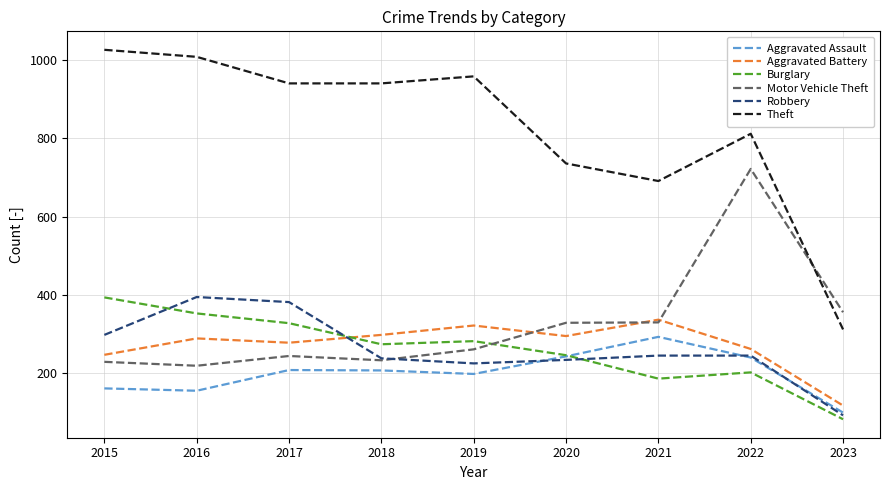

What is the maximum value shown in the chart?

1027